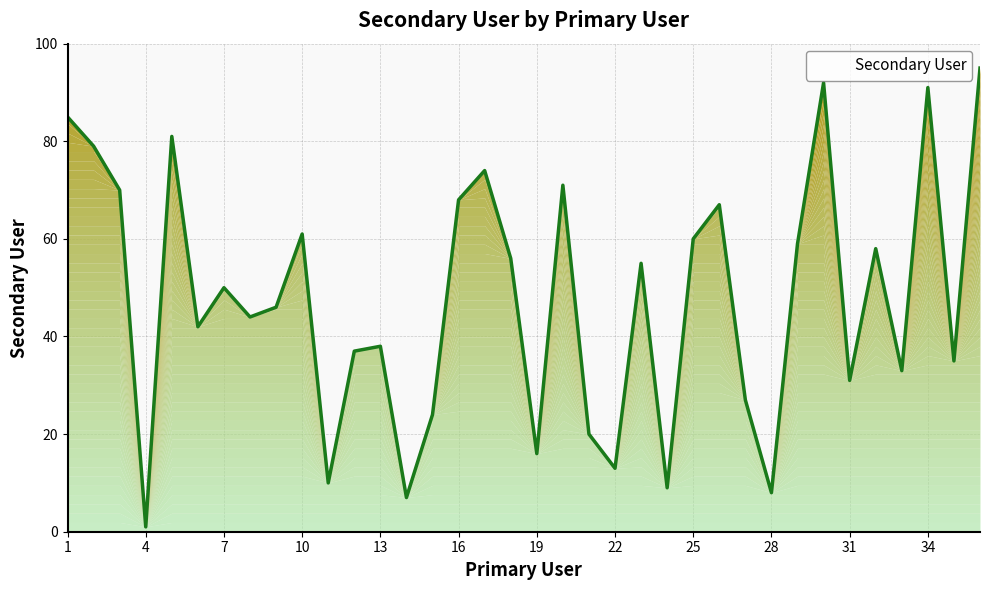

Does the chart display data point markers on the line(s)?

No